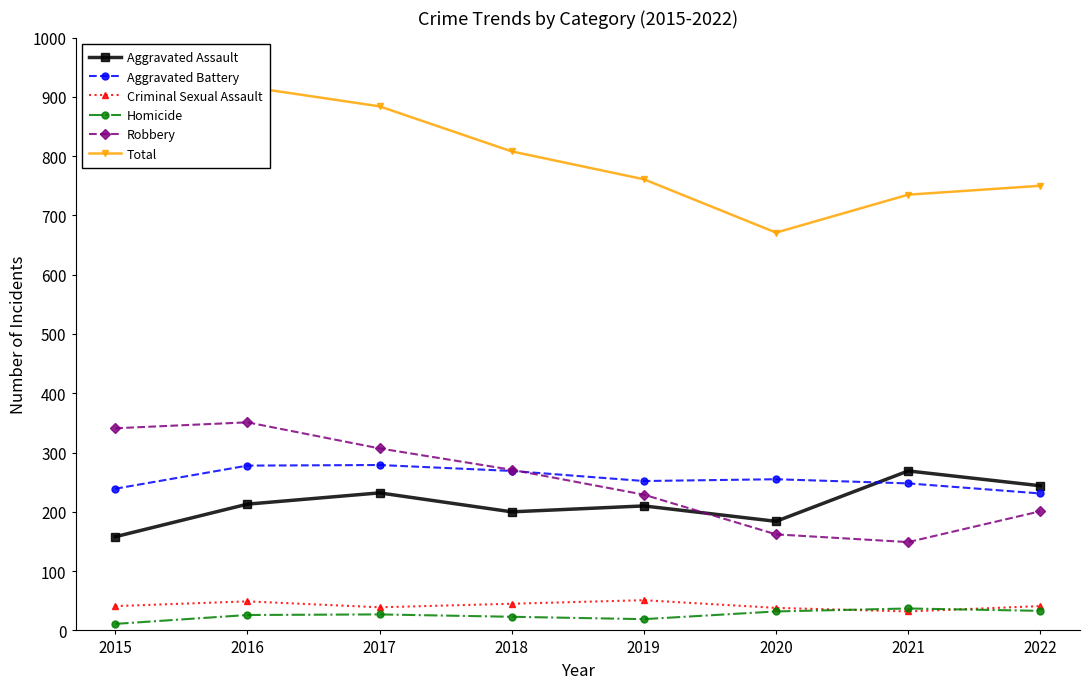

The Homicide series shows 37 at 2021. True or false?

True